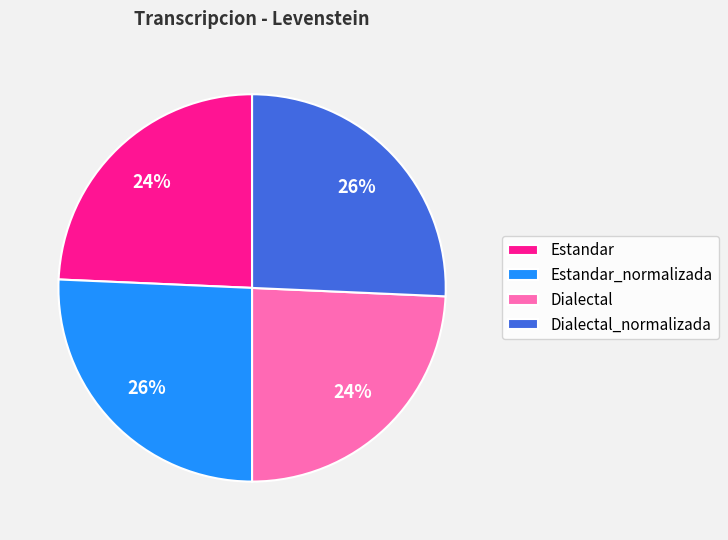

Is it true that Dialectal_normalizada is 33% of the pie?

False